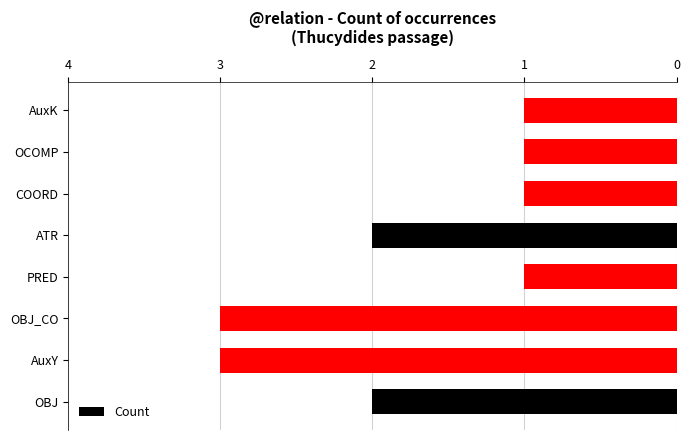

Are the bars grouped side by side (vs. stacked)?

No